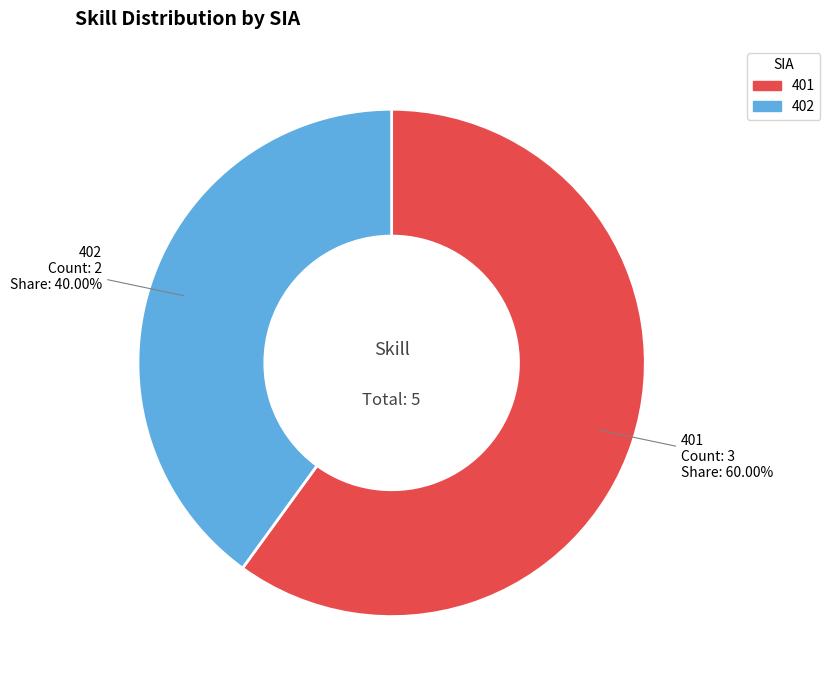

What is the total percentage of 402 and 401?

100.0%